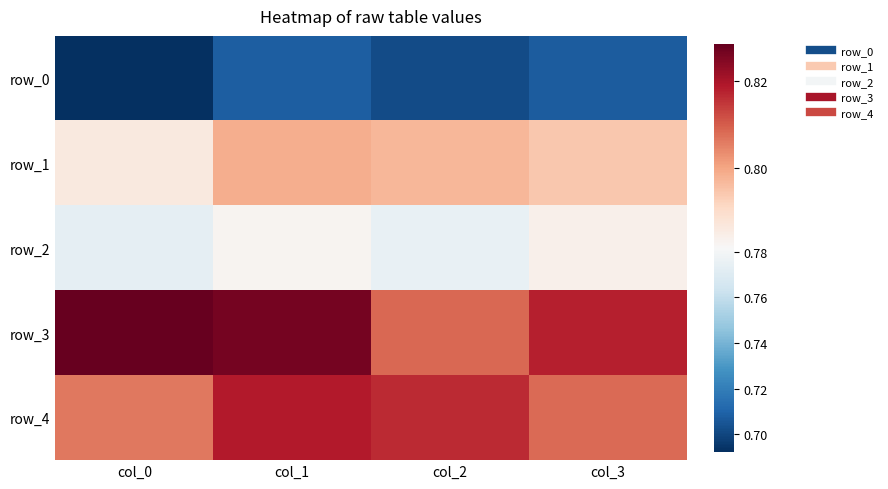

Reading right to left, list all the values displayed in this chart.

row_0: col_3=0.7	col_2=0.7	col_1=0.7	col_0=0.7
row_1: col_3=0.8	col_2=0.8	col_1=0.8	col_0=0.8
row_2: col_3=0.8	col_2=0.8	col_1=0.8	col_0=0.8
row_3: col_3=0.8	col_2=0.8	col_1=0.8	col_0=0.8
row_4: col_3=0.8	col_2=0.8	col_1=0.8	col_0=0.8